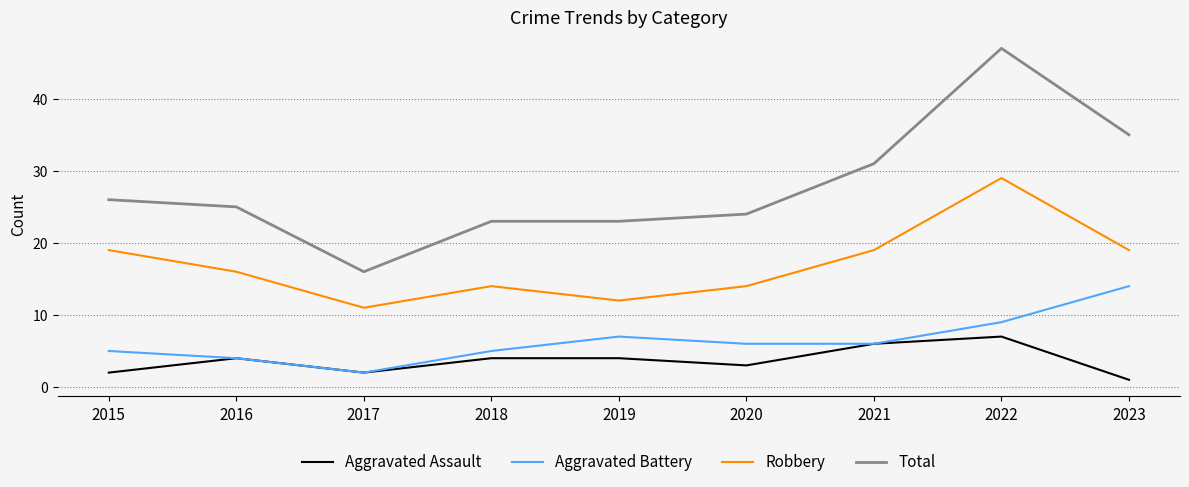

How many interior local peaks does the Robbery series have?

2